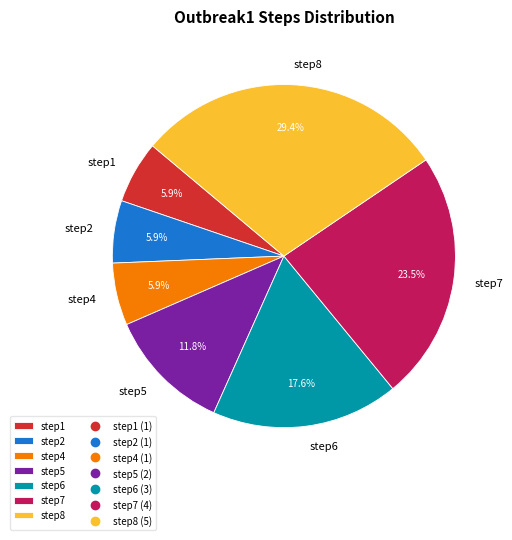

What is the total percentage of step1 and step2?

11.8%